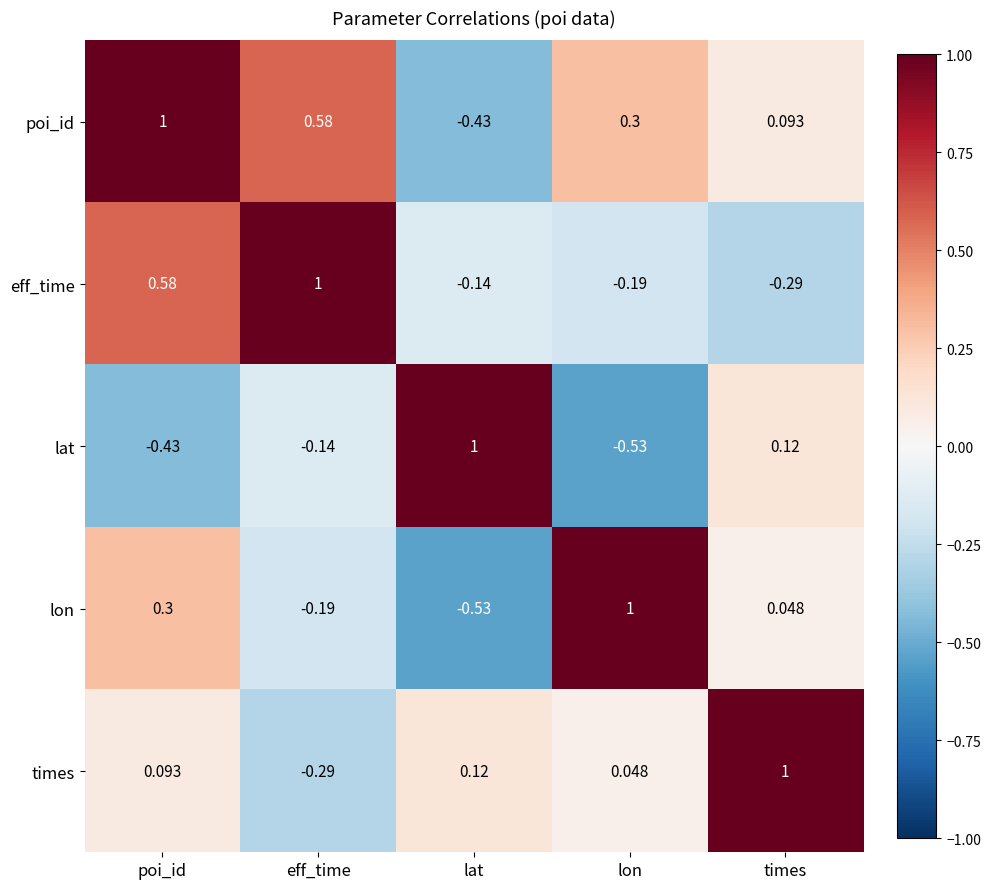

At lat, list the series in order from smallest to largest.

lon, poi_id, eff_time, times, lat